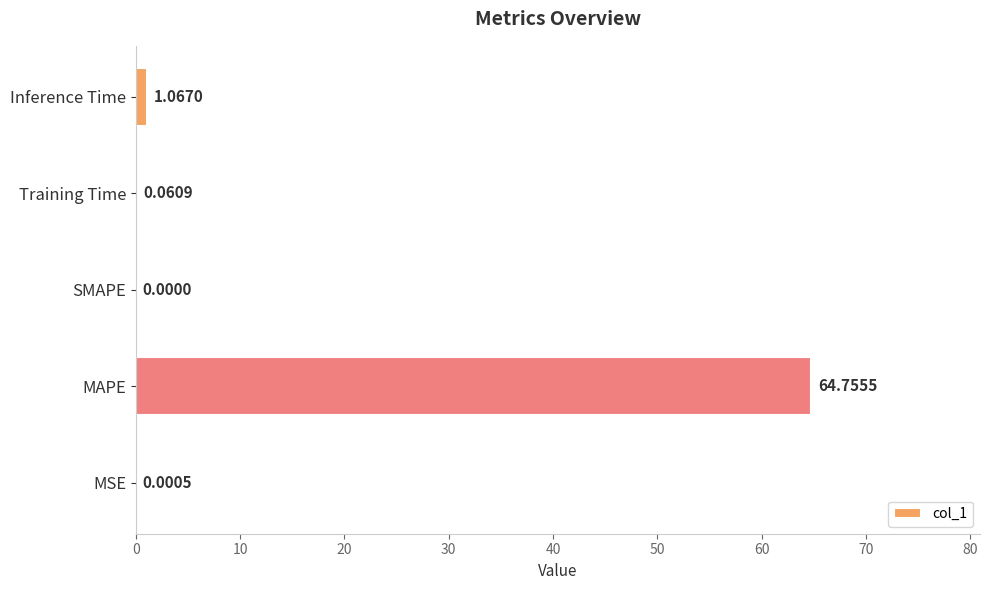

What is the sum of the values at Training Time and MAPE?

64.8